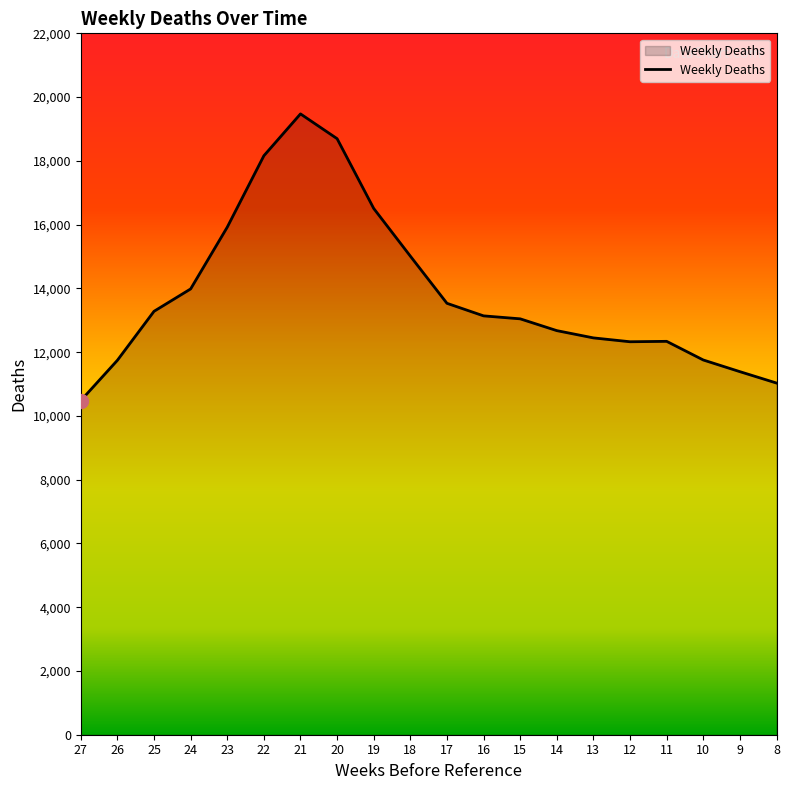

Approximately how many times larger is the value at 11 compared to 16?

0.9